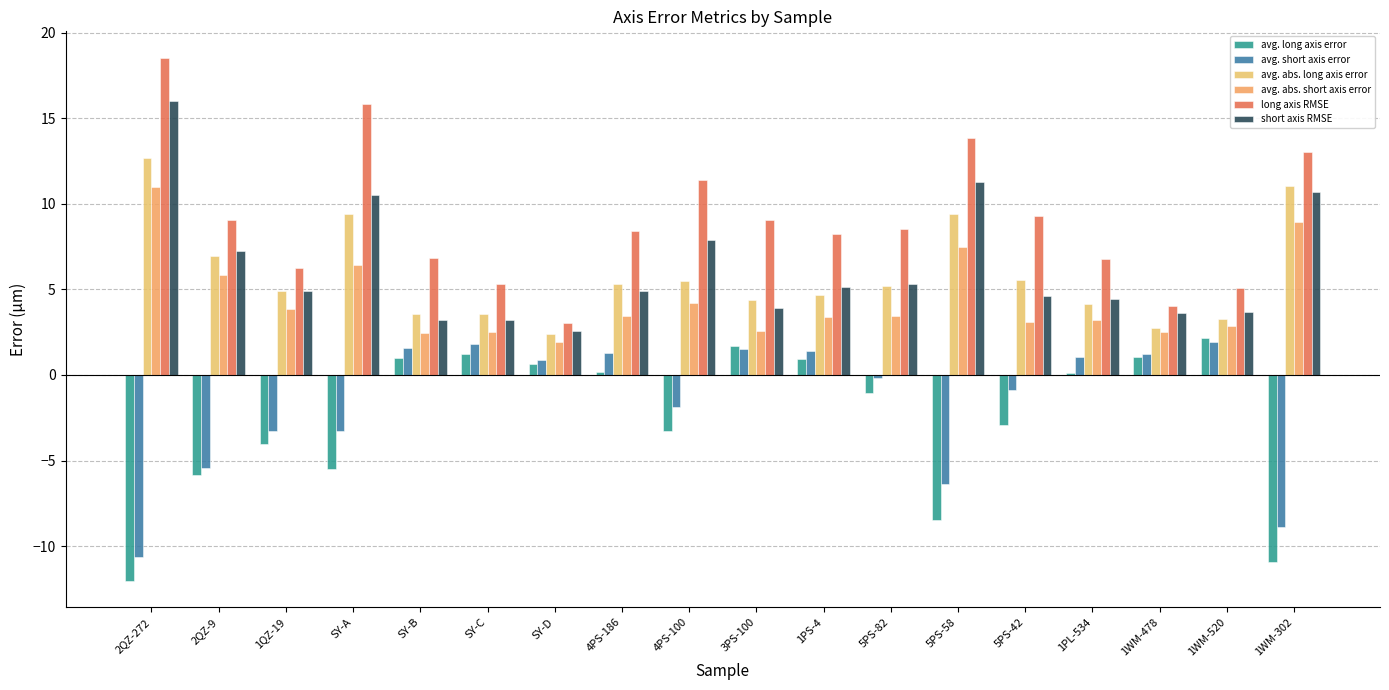

What is the spread (max minus min) of values at 1PL-534?

6.7